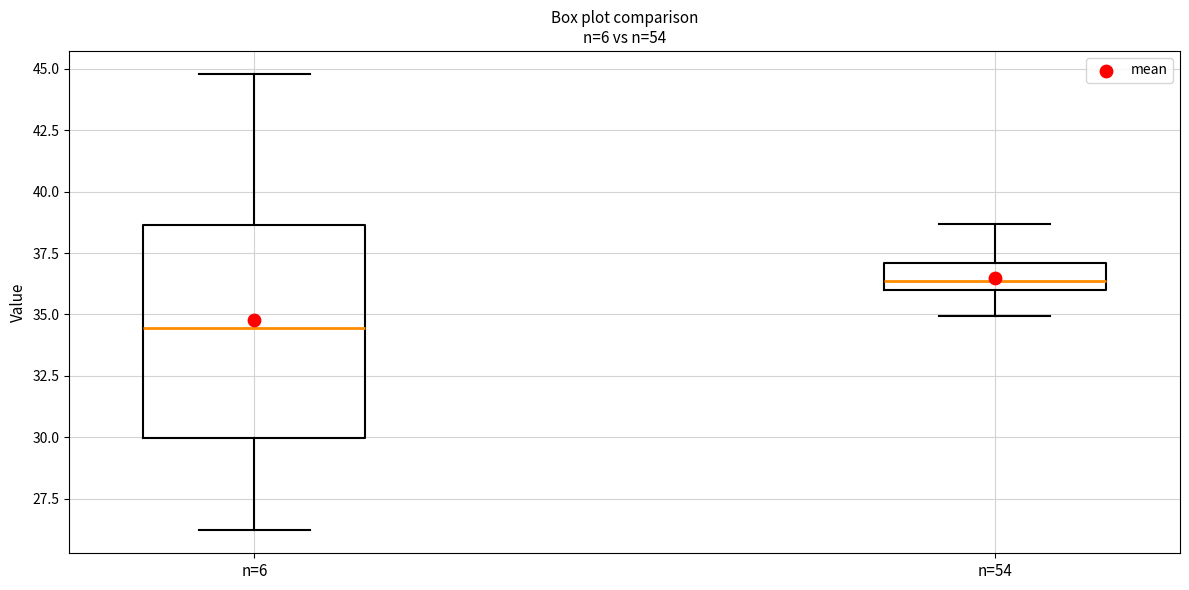

Which box is the tallest, from its lower edge to its upper edge?

n=6